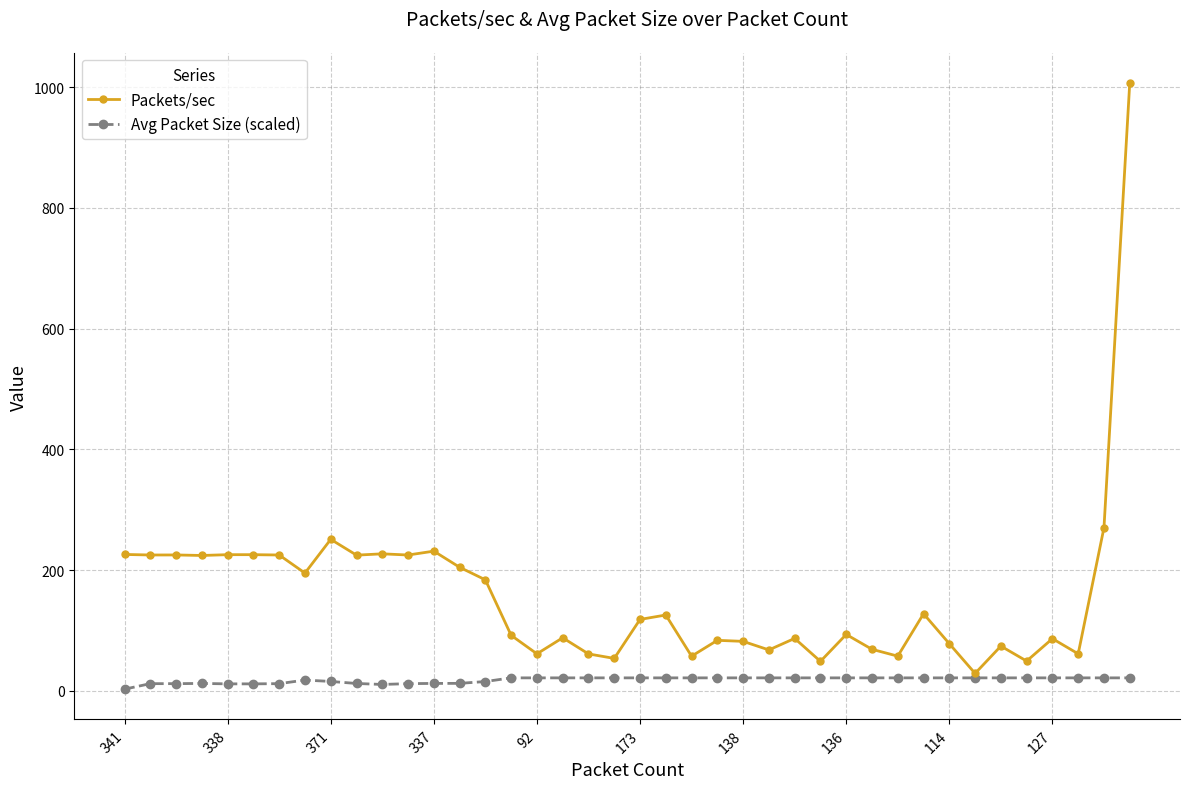

Which series has the widest spread of values?

Packets/sec